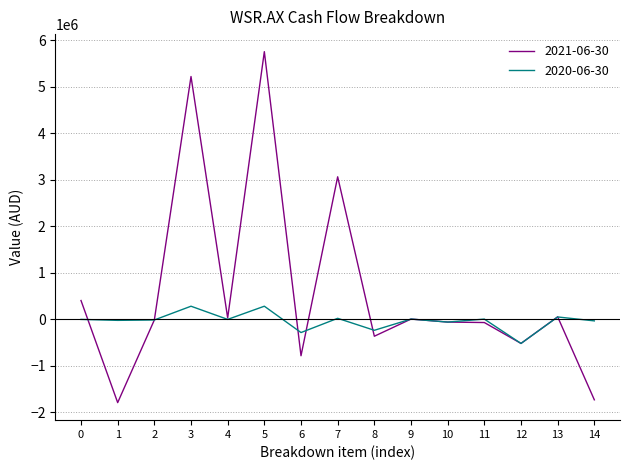

At how many categories does at least one series exceed 3976915?

2